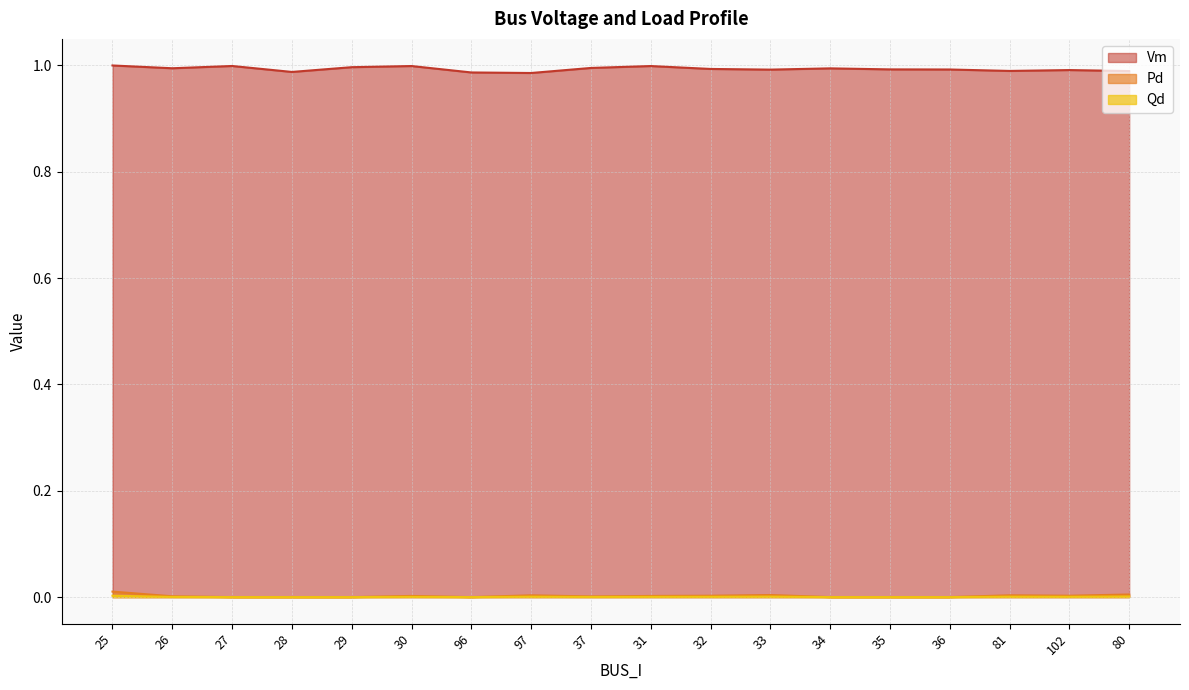

Which category has the highest value across all series?

25